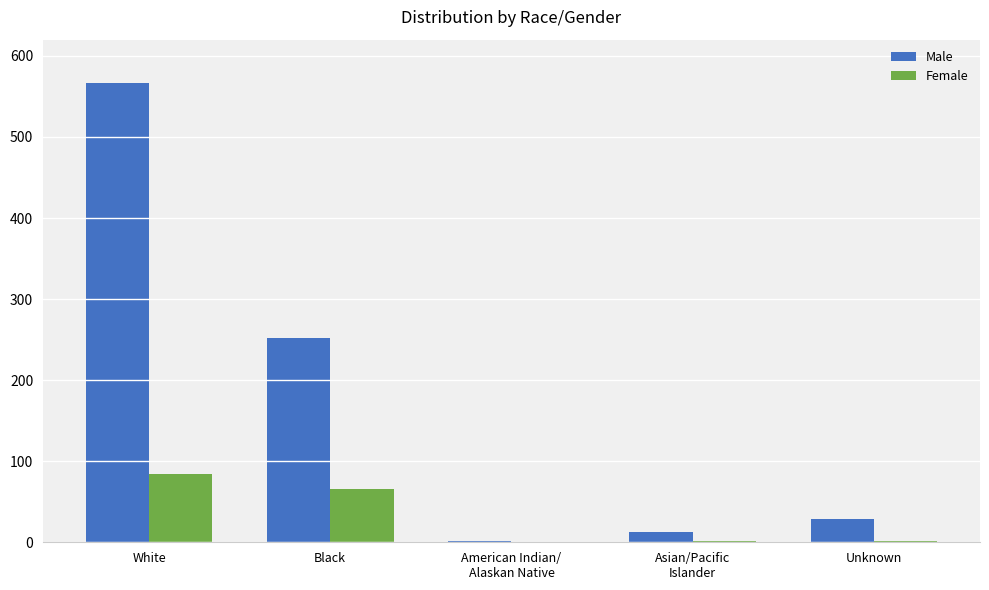

The value of Male at White is 905. True or false?

False